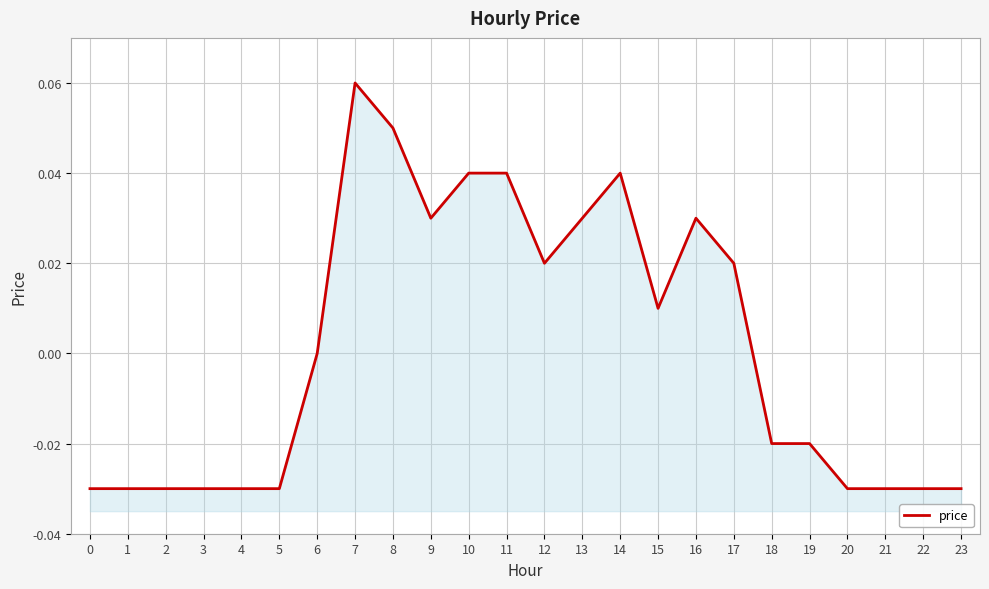

What is the change in value from 10 to 20?

-0.1